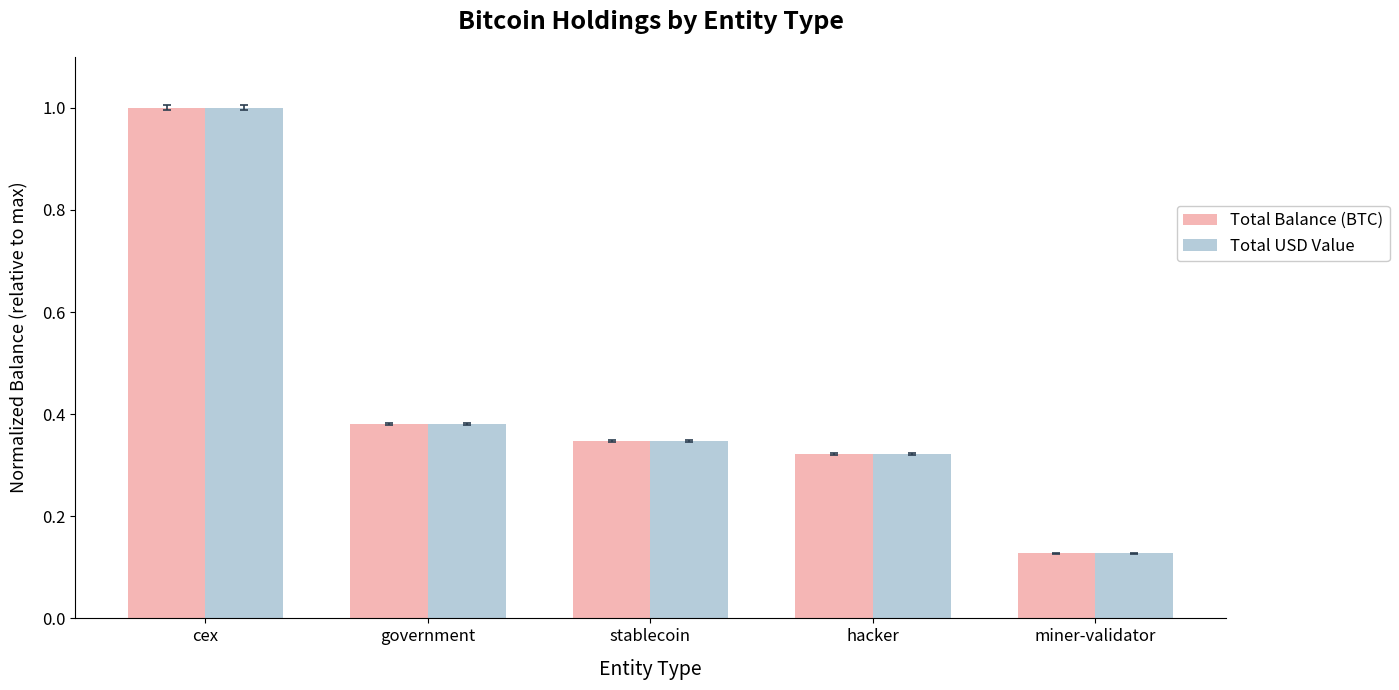

At which category is the sum across all series the highest?

cex